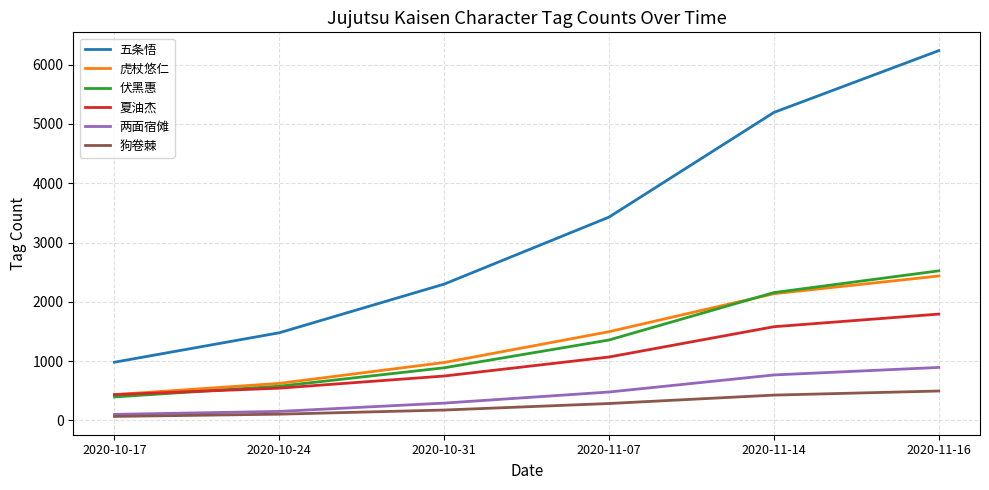

What is the difference between the maximum and minimum values in the 两面宿傩 series?

792